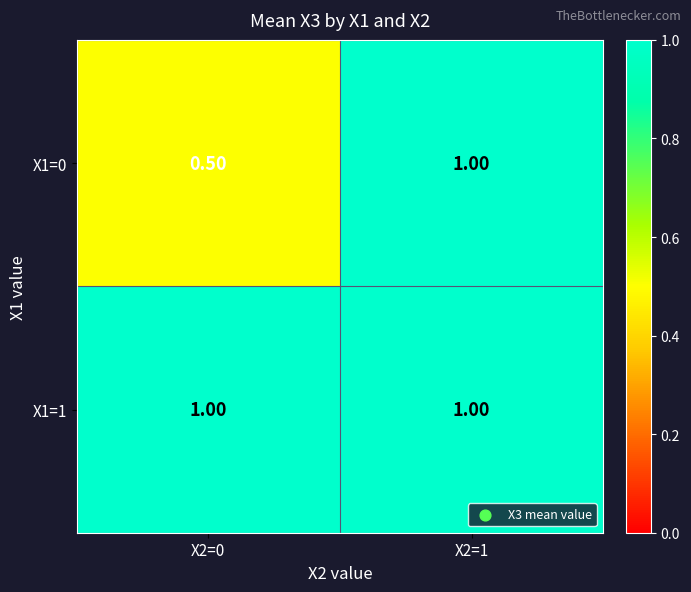

Which series has the largest range (max minus min)?

X1=0